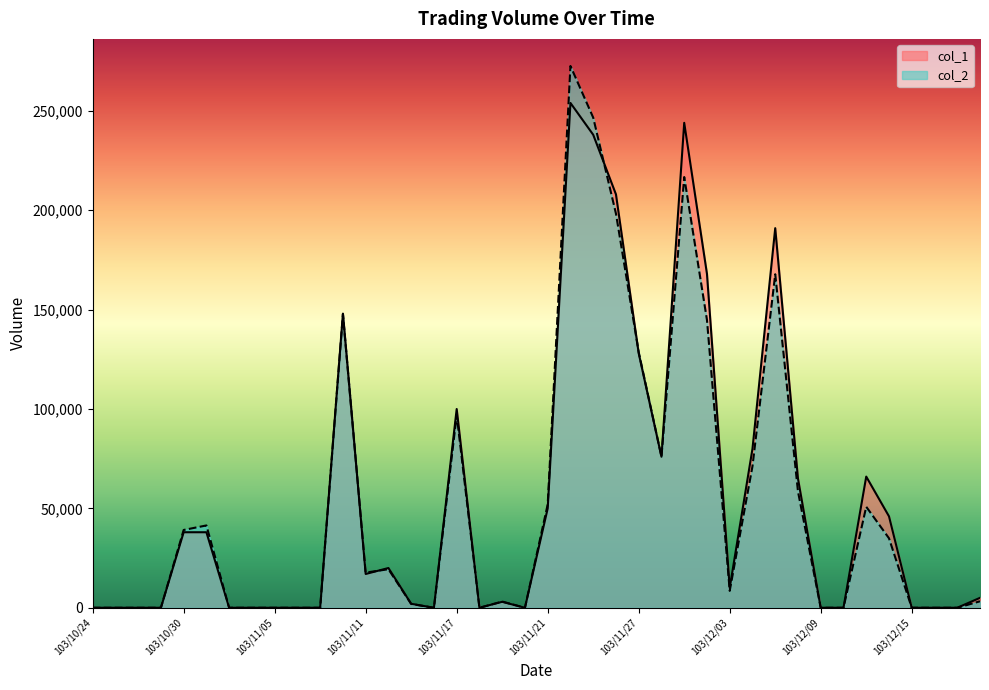

What is the label of the 9th point from the right?

103/12/08